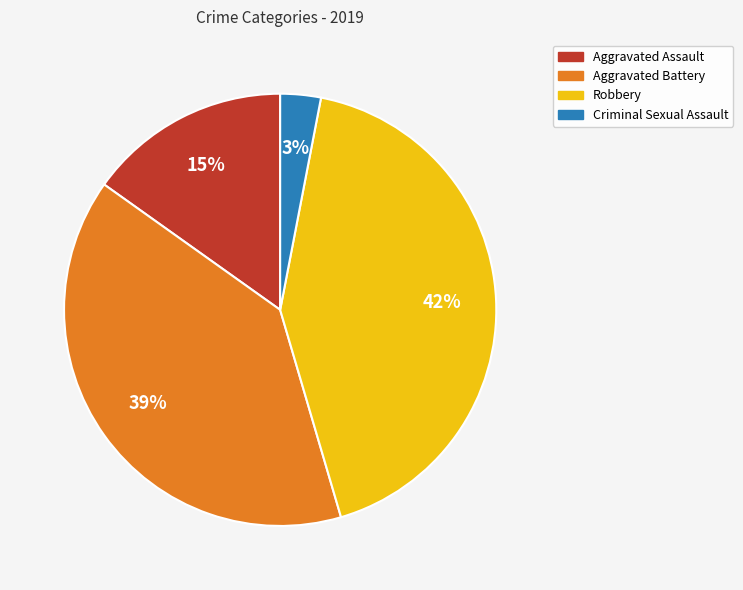

The Aggravated Battery slice represents 39% of the pie. True or false?

True